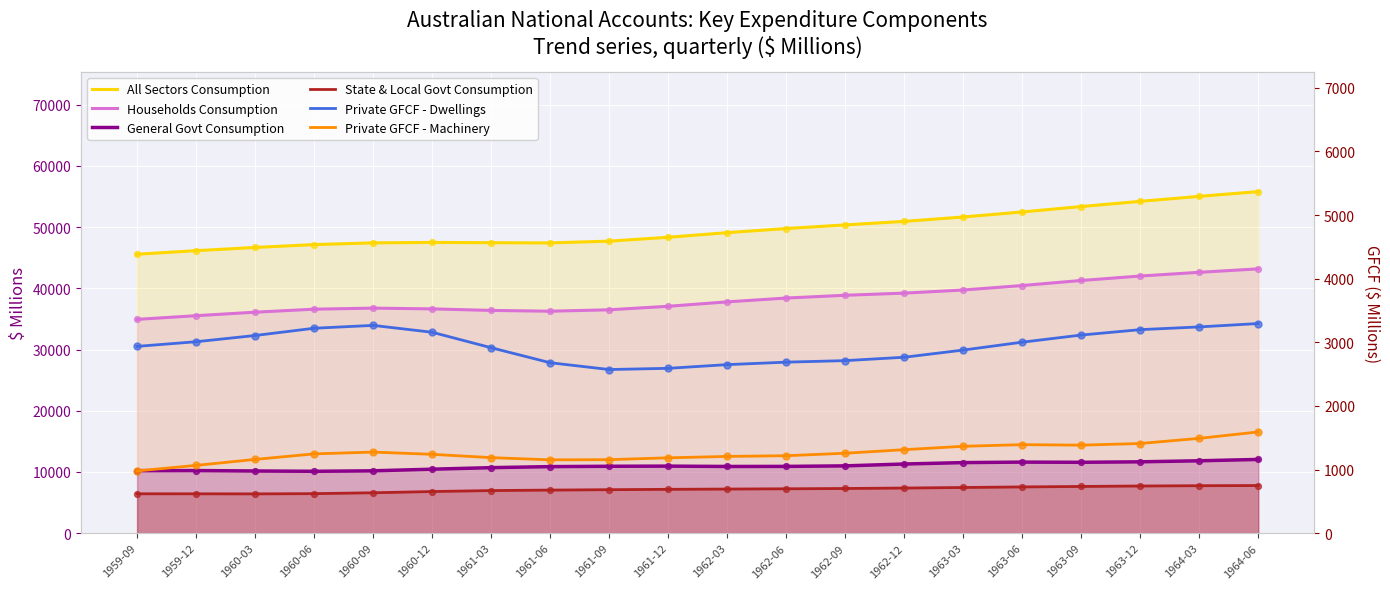

What is the total value across all series at 1960-12?

105785